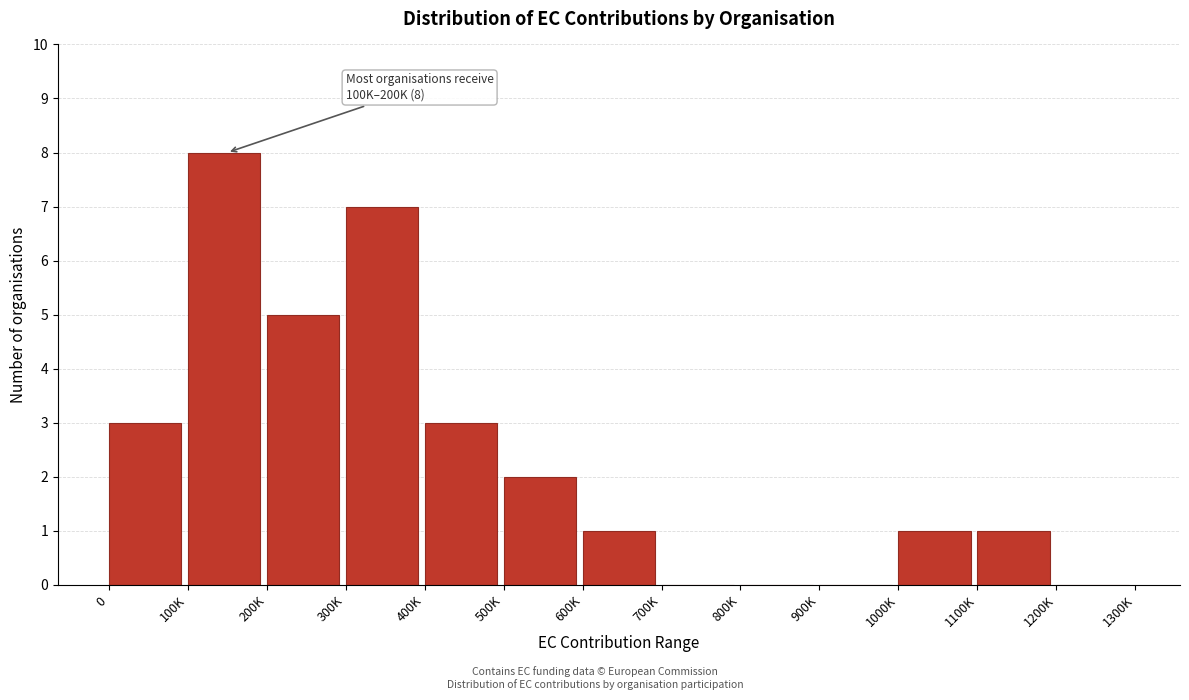

Reading left to right, what are all the values shown in this chart?

0=3	100K=8	200K=5	300K=7	400K=3	500K=2	600K=1	700K=0	800K=0	900K=0	1000K=1	1100K=1	1200K=0